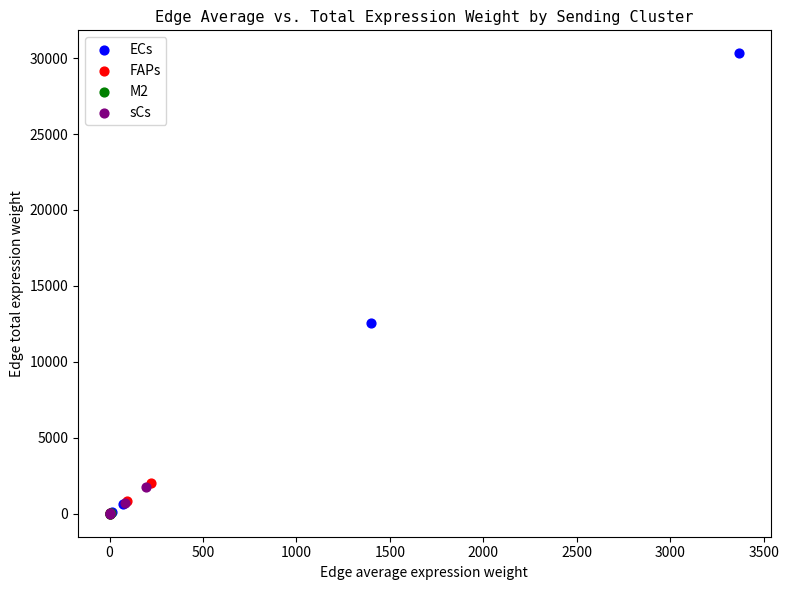

Which series has the widest spread of Y values?

ECs